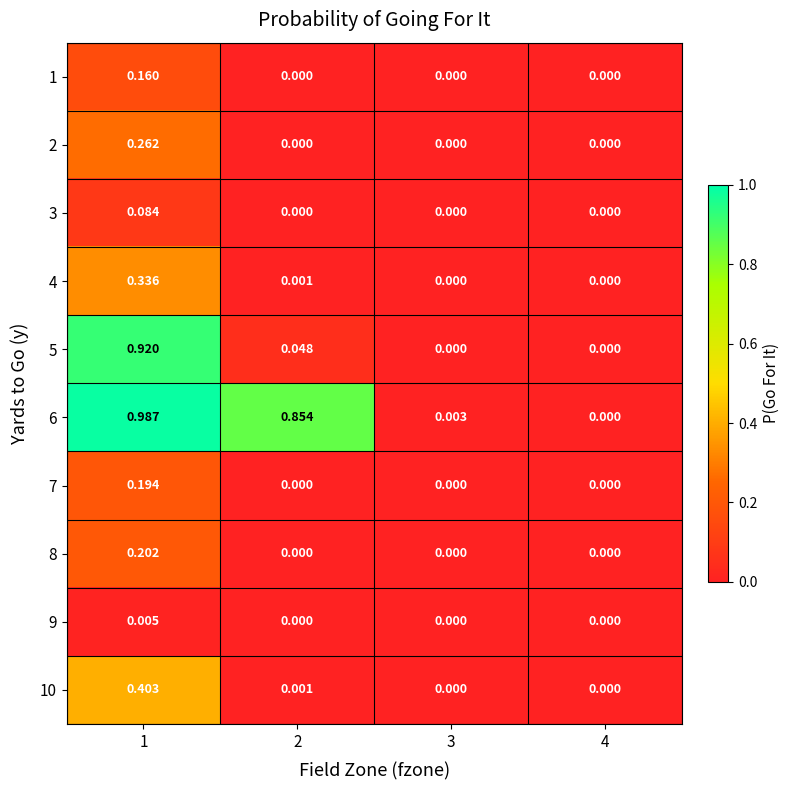

How many positive values does the 8 series have?

1